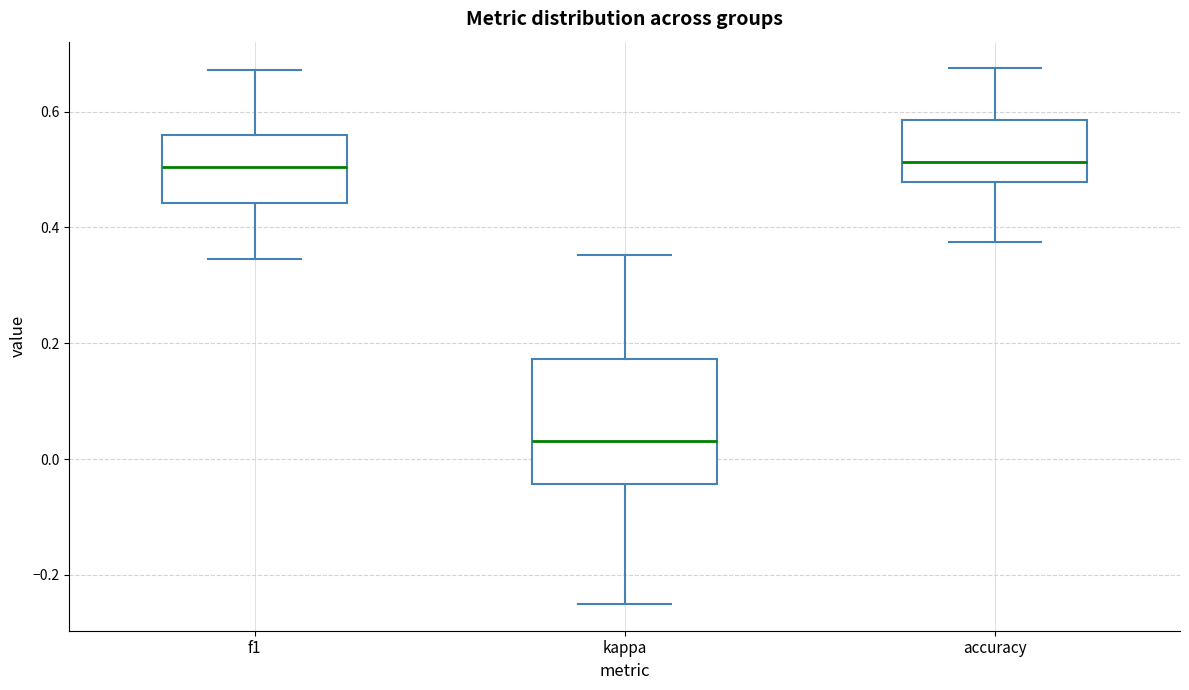

Where is the upper edge of the box for kappa on the y-axis? The values are not printed on the chart, so give them approximately, as read against the axis.

0.18